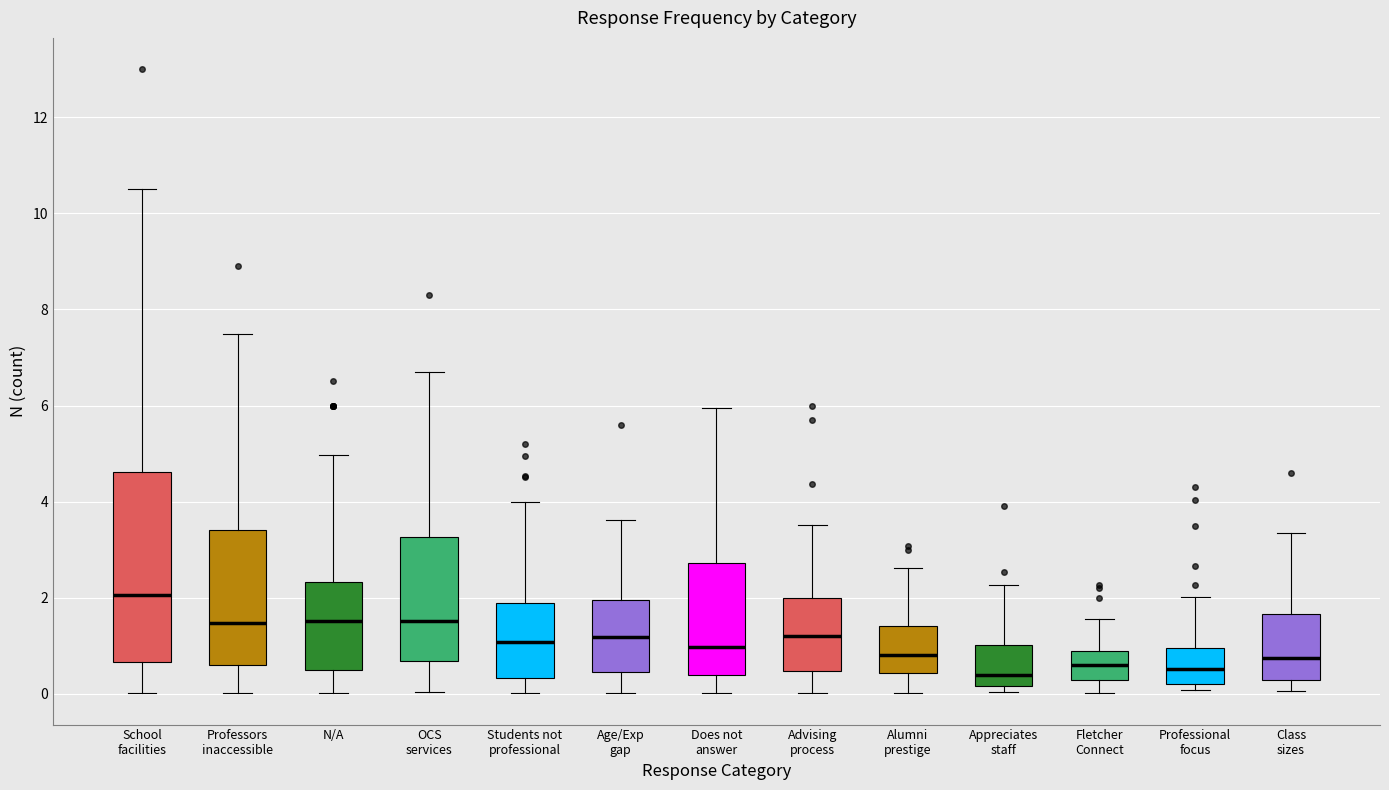

Where does the median line of the box for Professors inaccessible sit on the y-axis? The values are not printed on the chart, so give them approximately, as read against the axis.

1.4